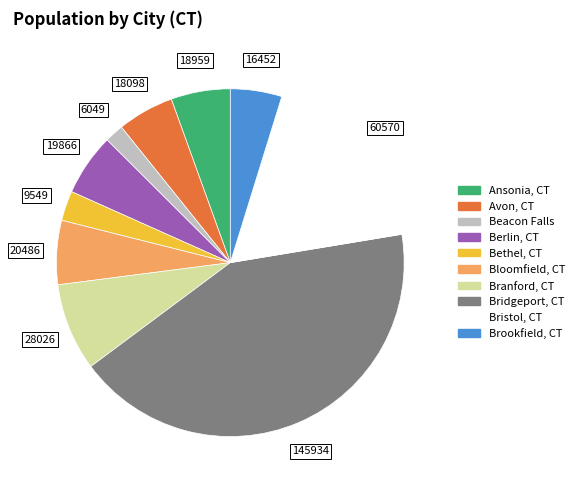

Count the number of slices in the pie.

10